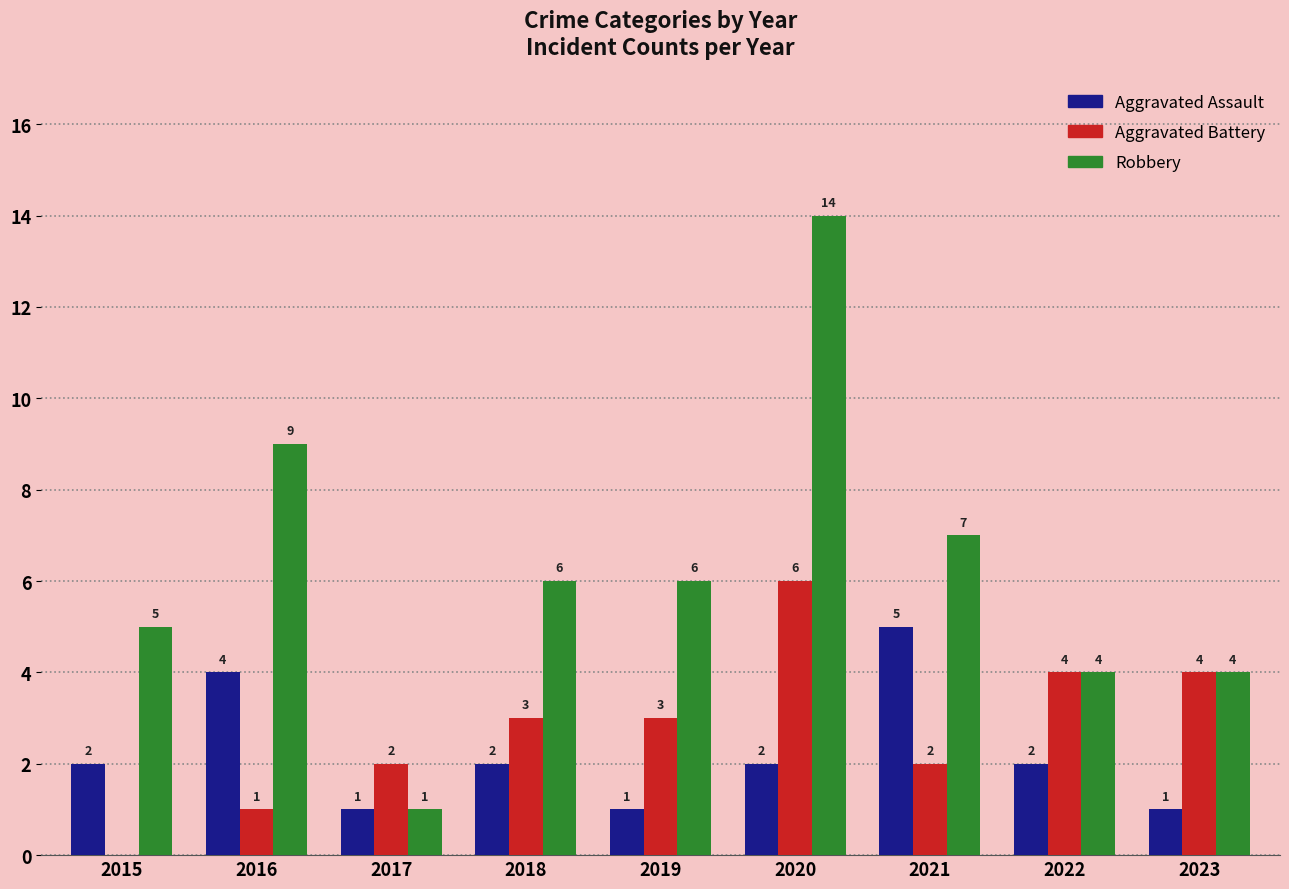

Count the number of categories in the chart.

9